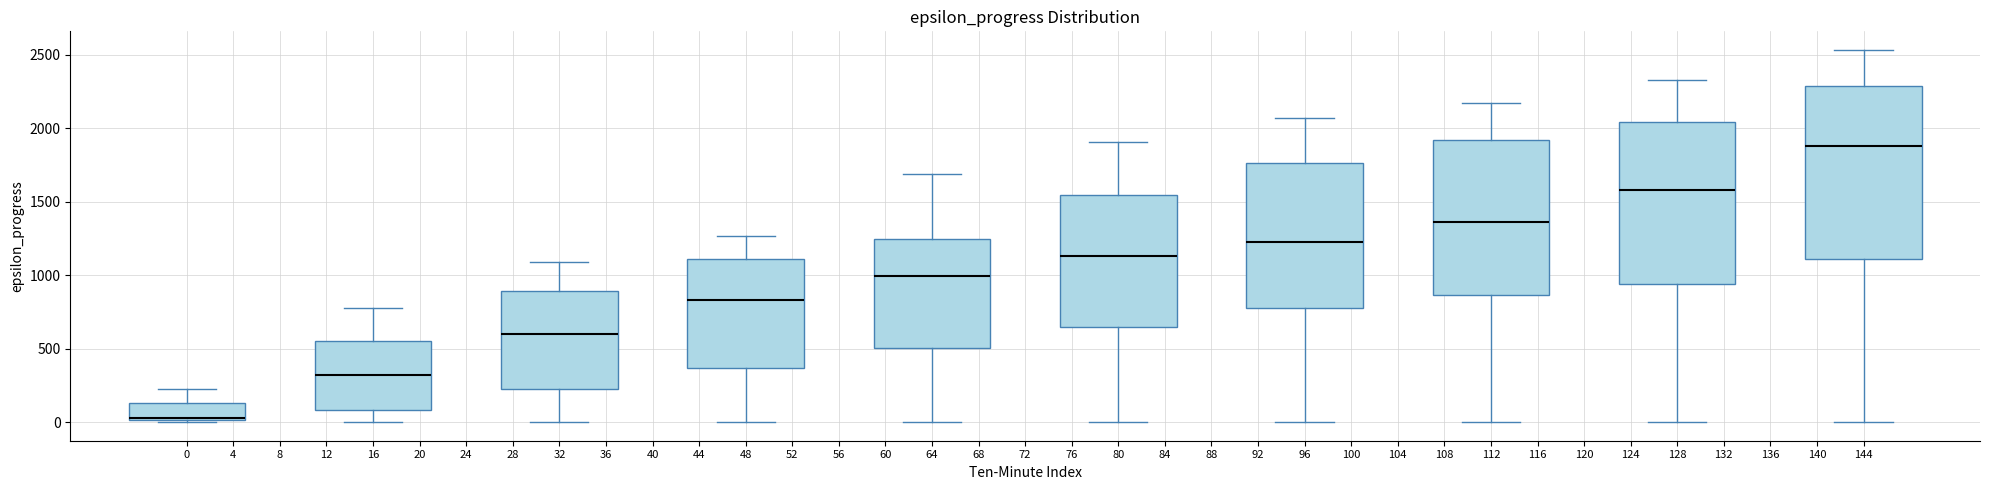

Which box has the lowest median line?

0